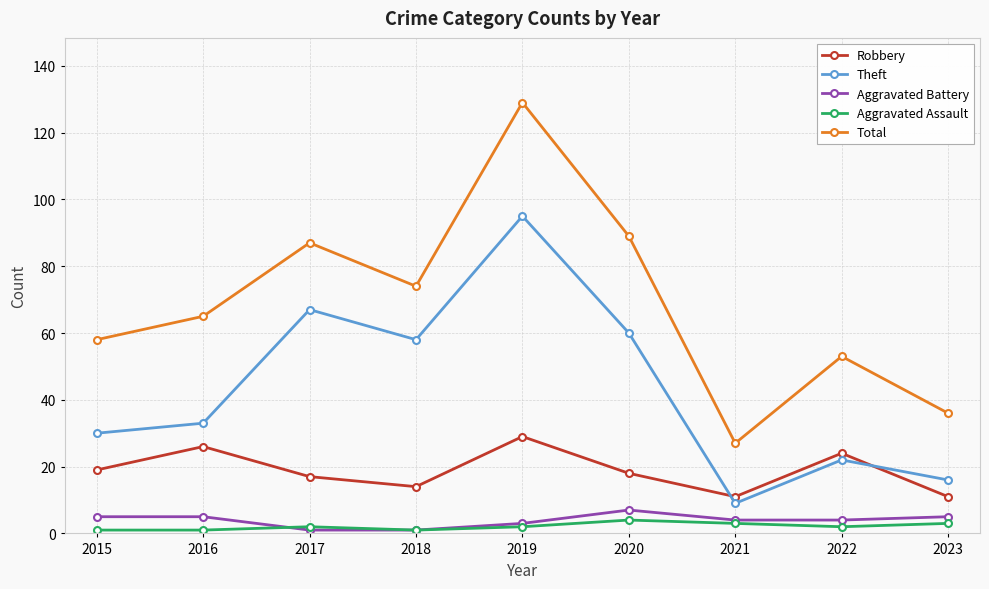

At which label is Total closest to 78?

2018